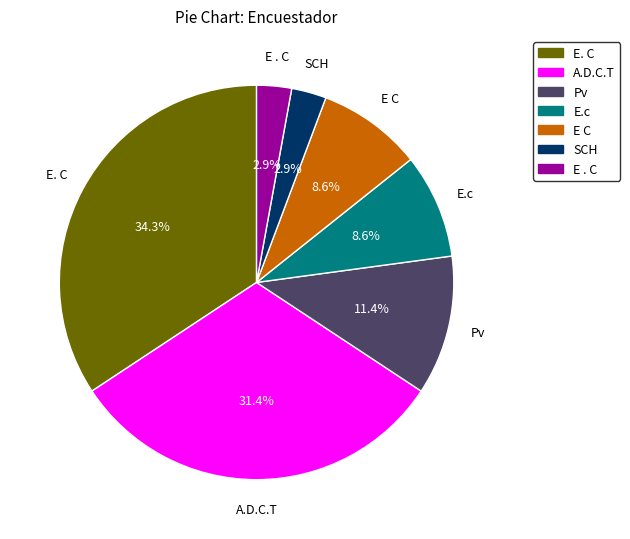

How much of the chart is everything except Pv?

88.6%